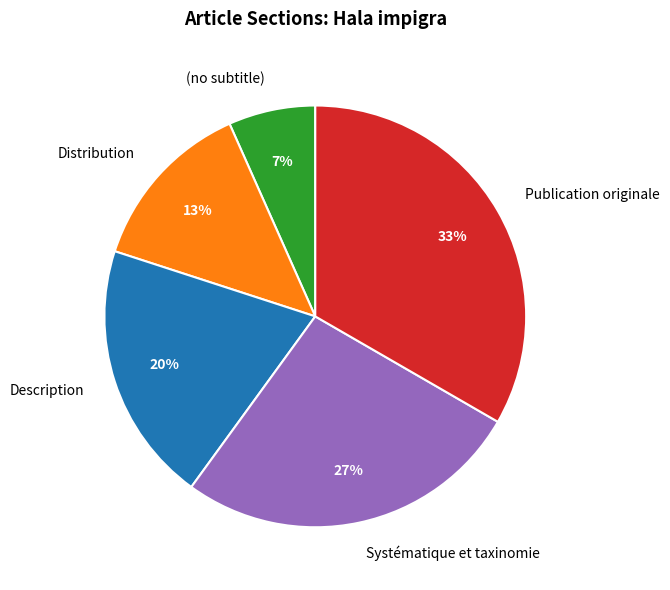

What percentage is the Distribution slice, to the nearest percent?

13%